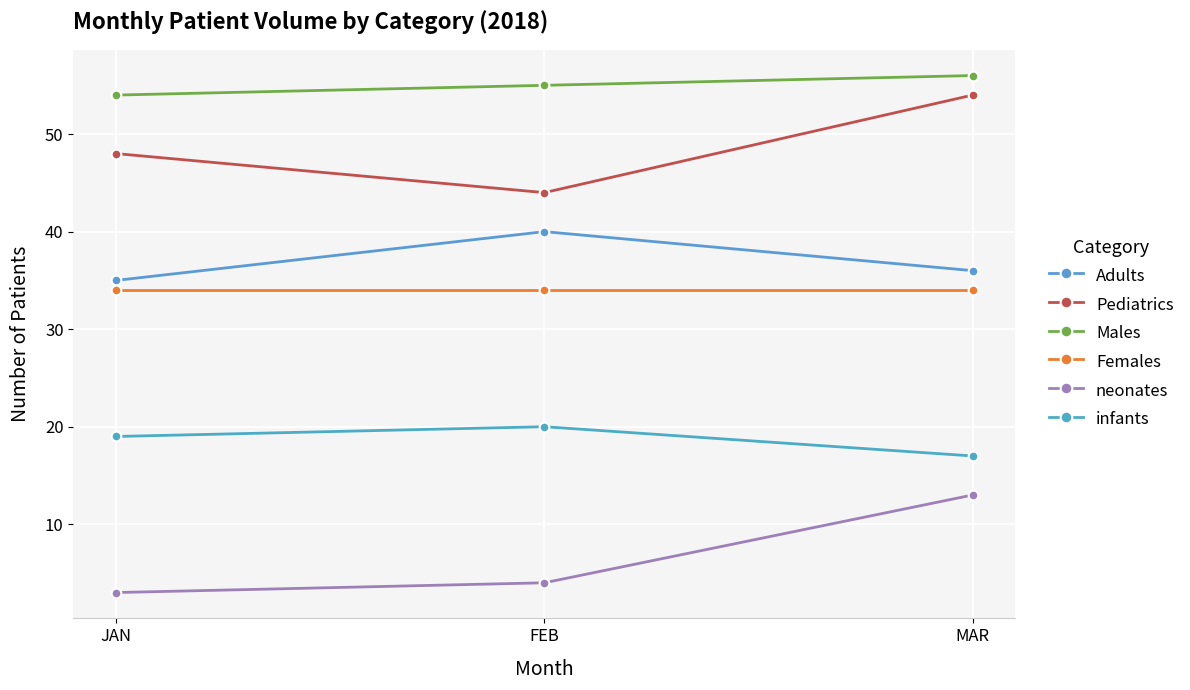

Which category has the lowest value in the Males series?

JAN